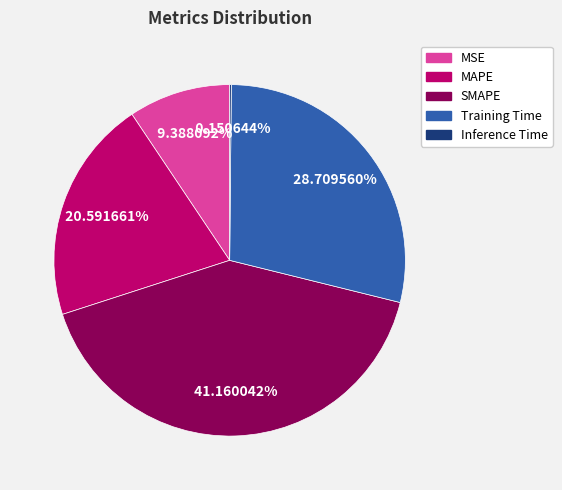

Combined, do MAPE and MSE account for over 50%?

No